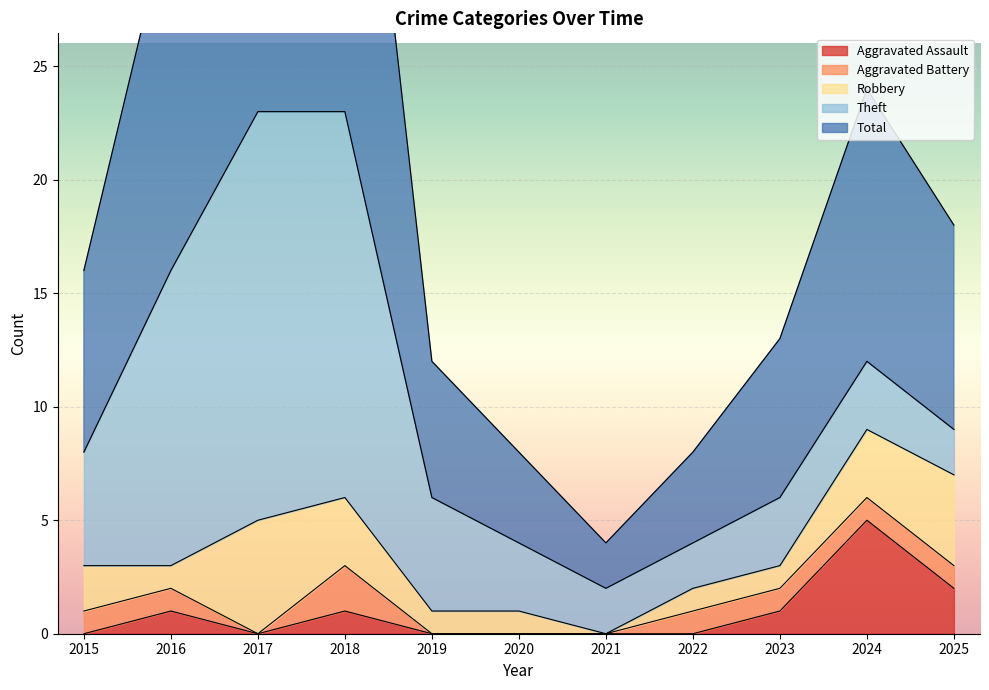

At how many categories does at least one series exceed 21?

2